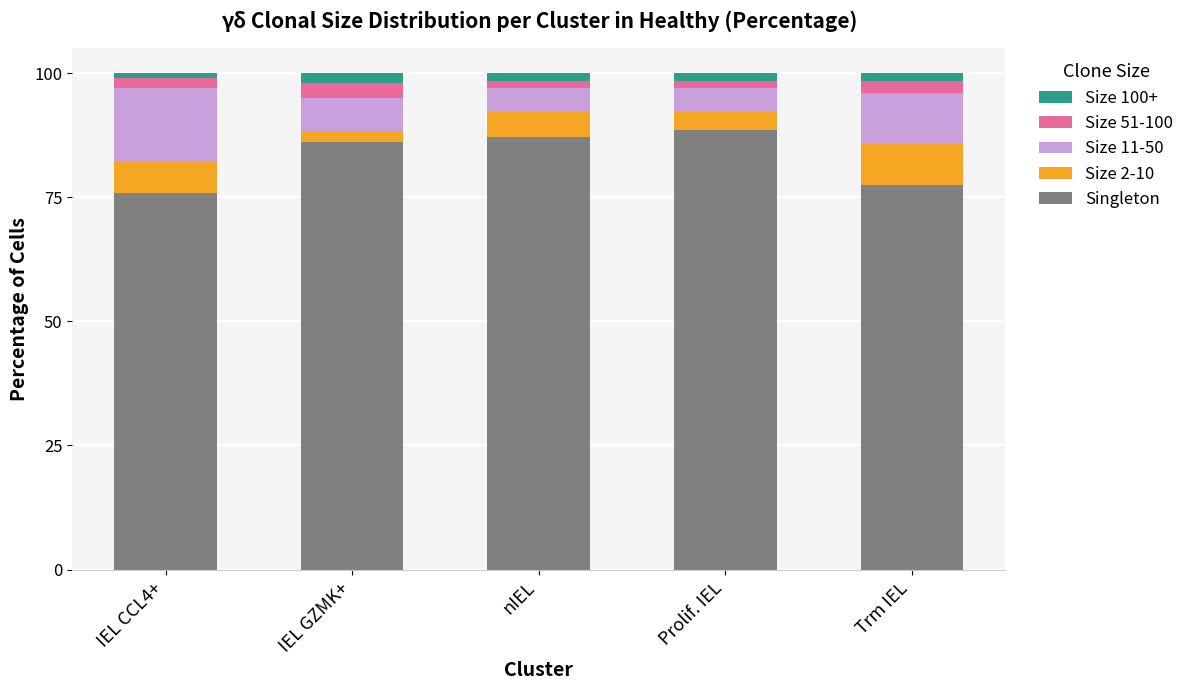

What is the minimum value for Singleton?

75.8